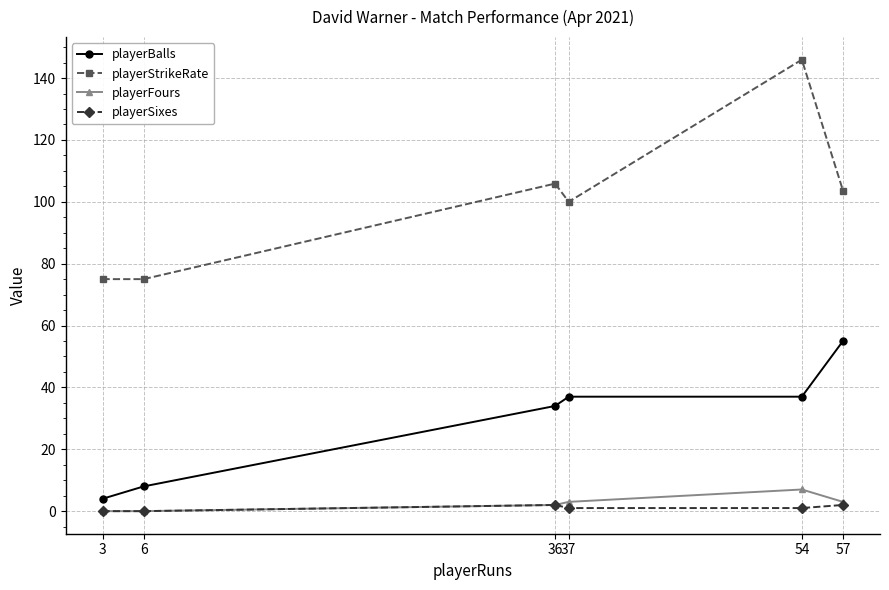

What is the minimum value for playerStrikeRate?

75.0